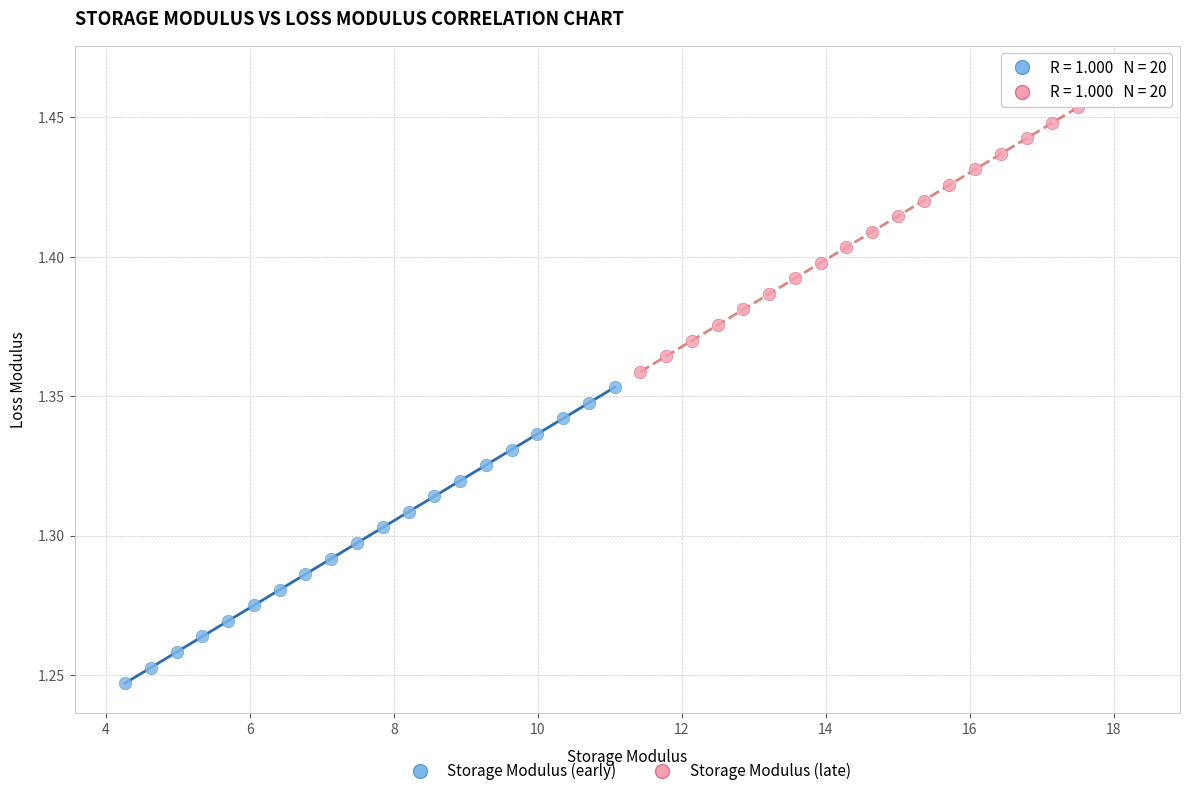

Which series contains the highest Y value?

Storage Modulus (late)